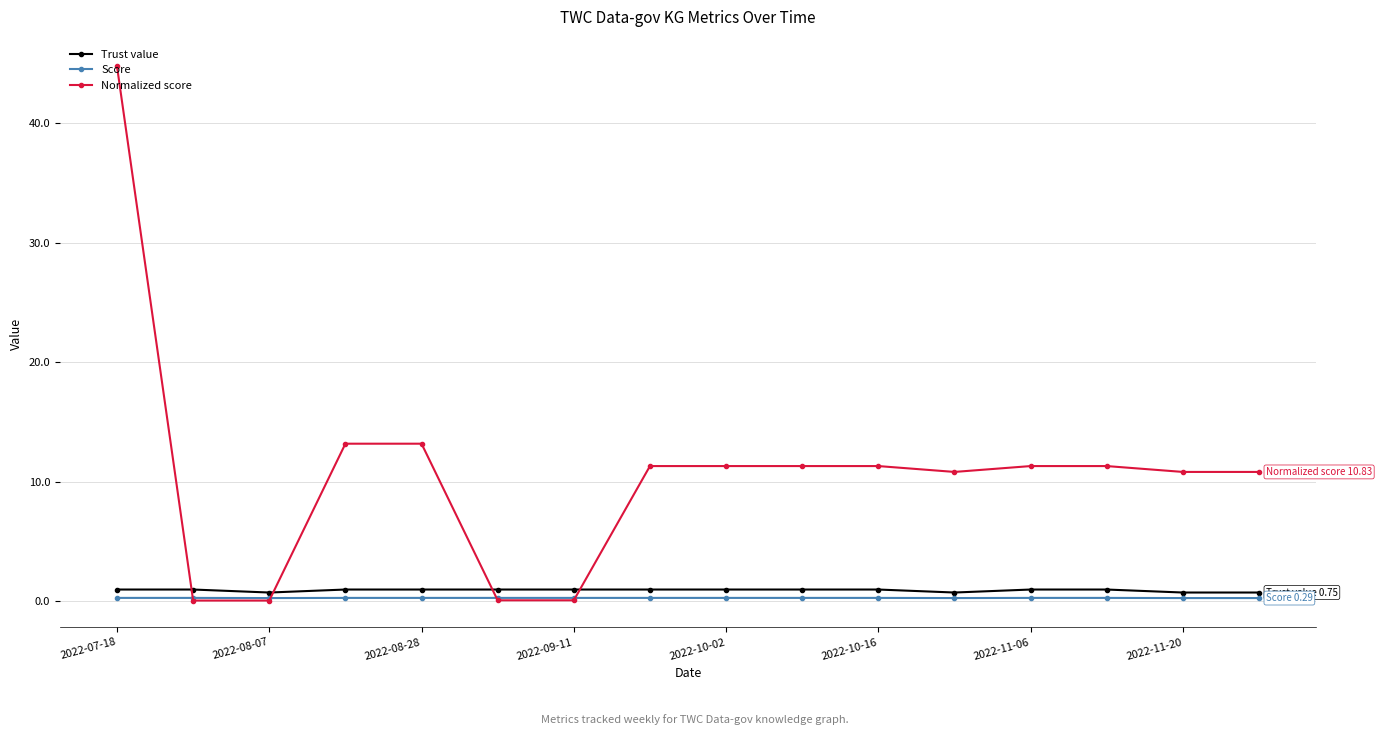

What is the sum of all Normalized score values?

171.9